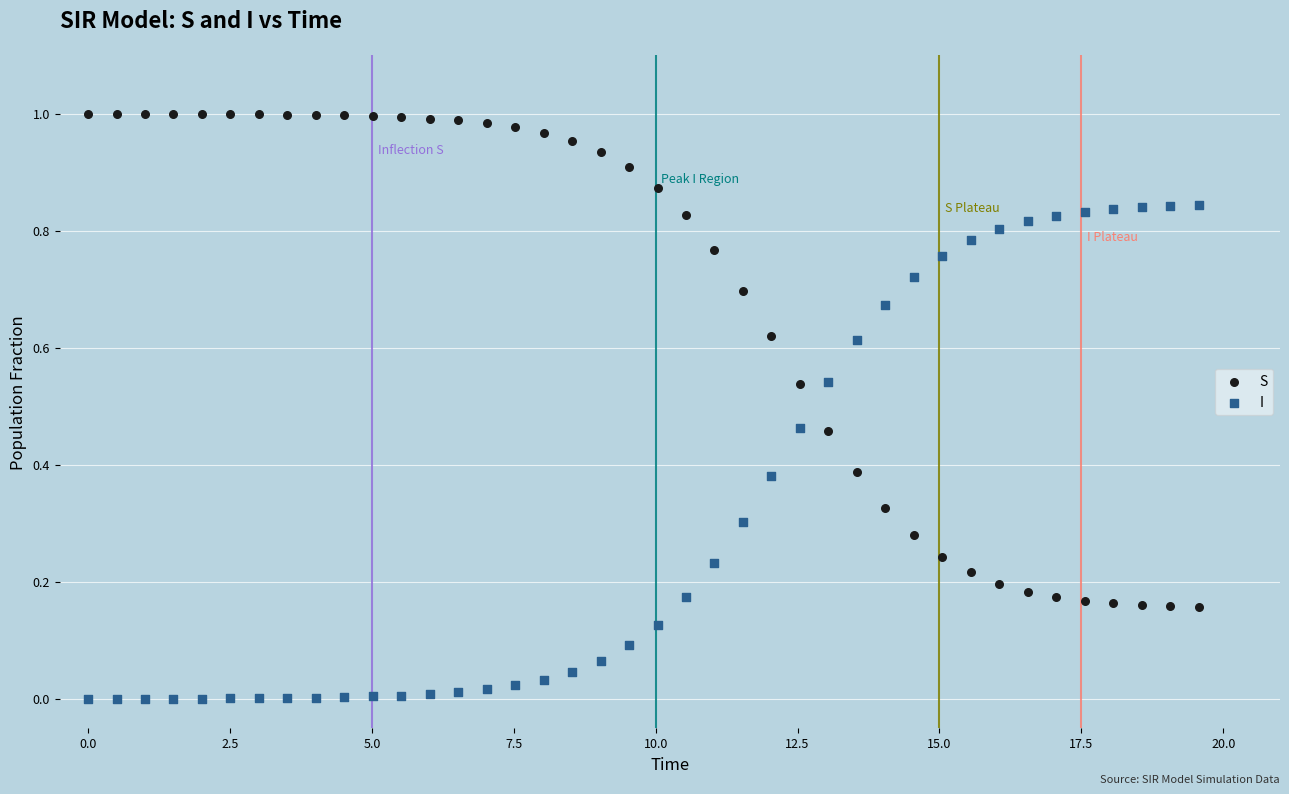

What is the X range (max minus min) for the scatter plot?

19.6